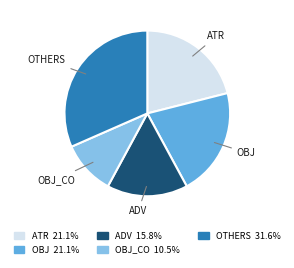

Is there any slice that represents more than half of the pie?

No